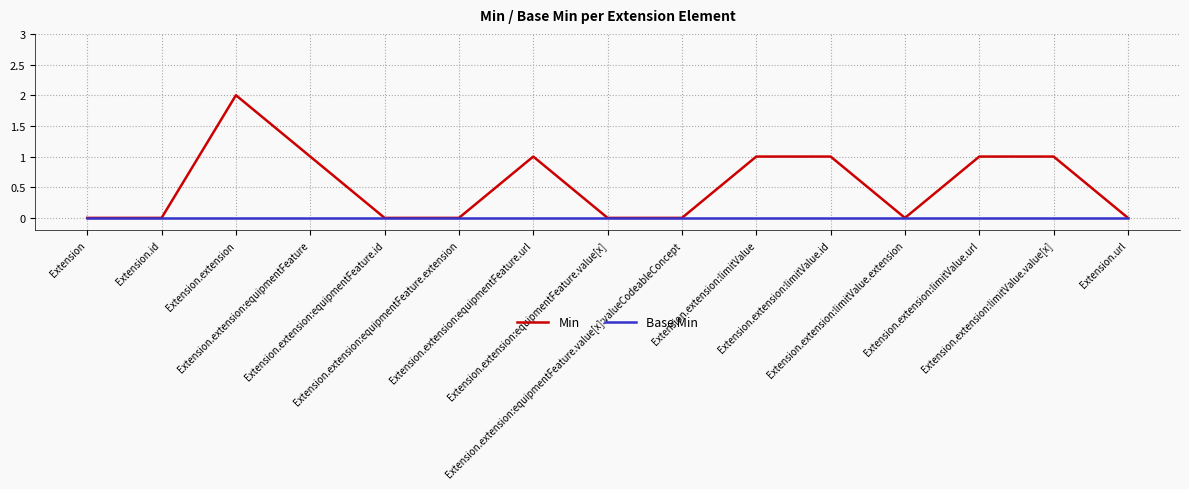

Which series has the widest spread of values?

Min